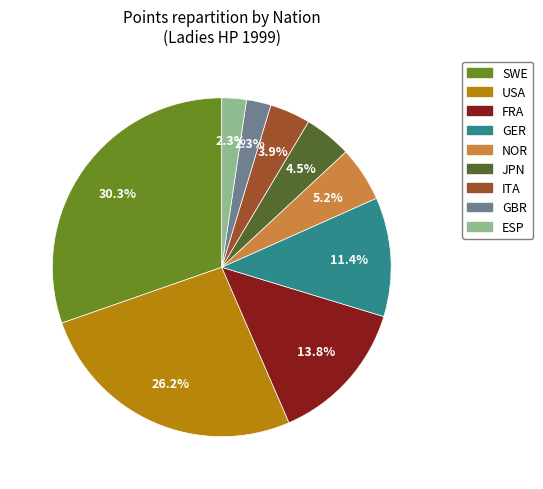

Combined, do ITA and SWE account for over 50%?

No